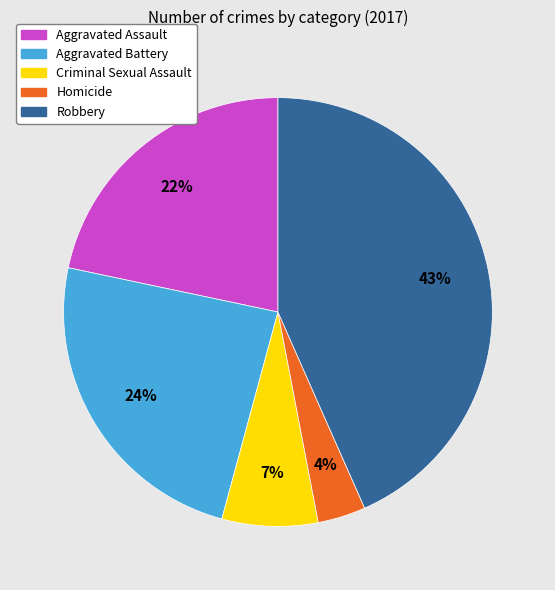

Does Criminal Sexual Assault account for over 50% of the chart?

No